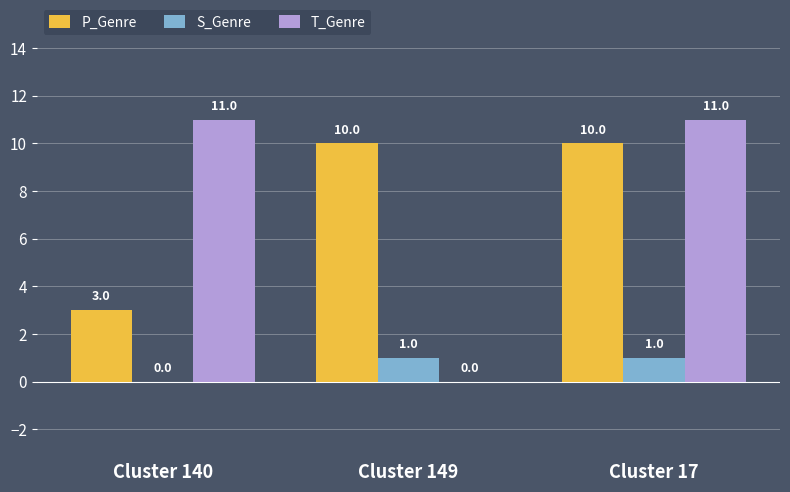

What are all the series names shown in the legend?

P_Genre, S_Genre, T_Genre